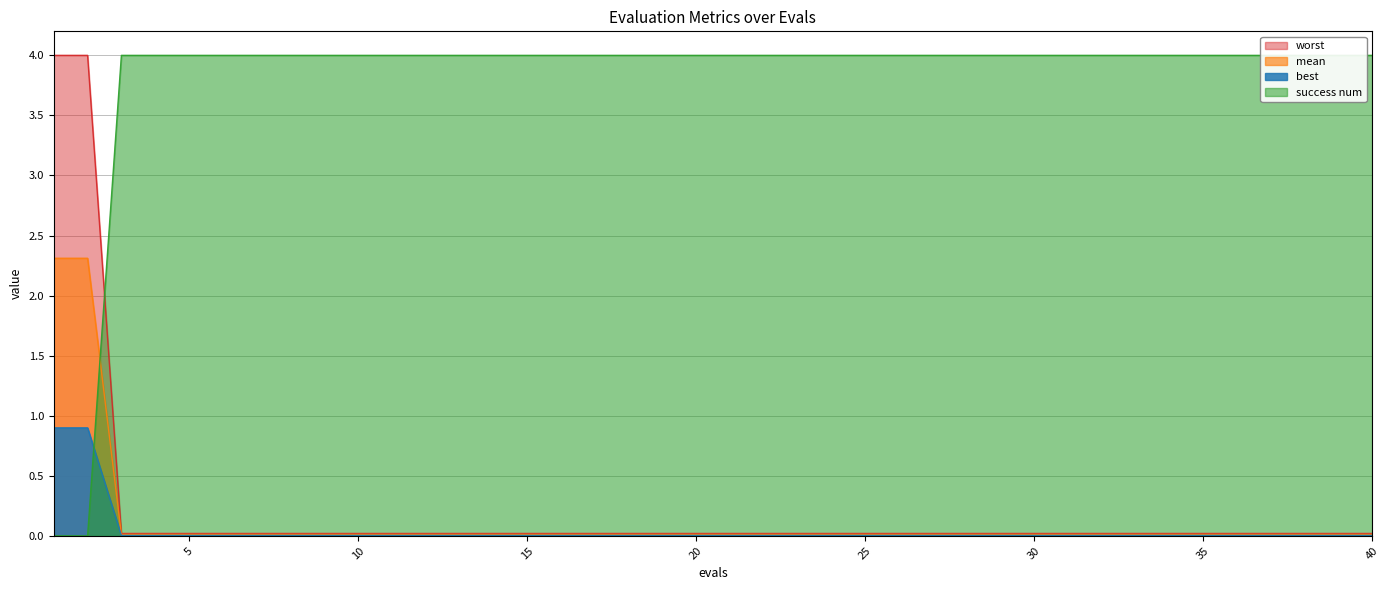

What is the average value of the mean series?

0.1